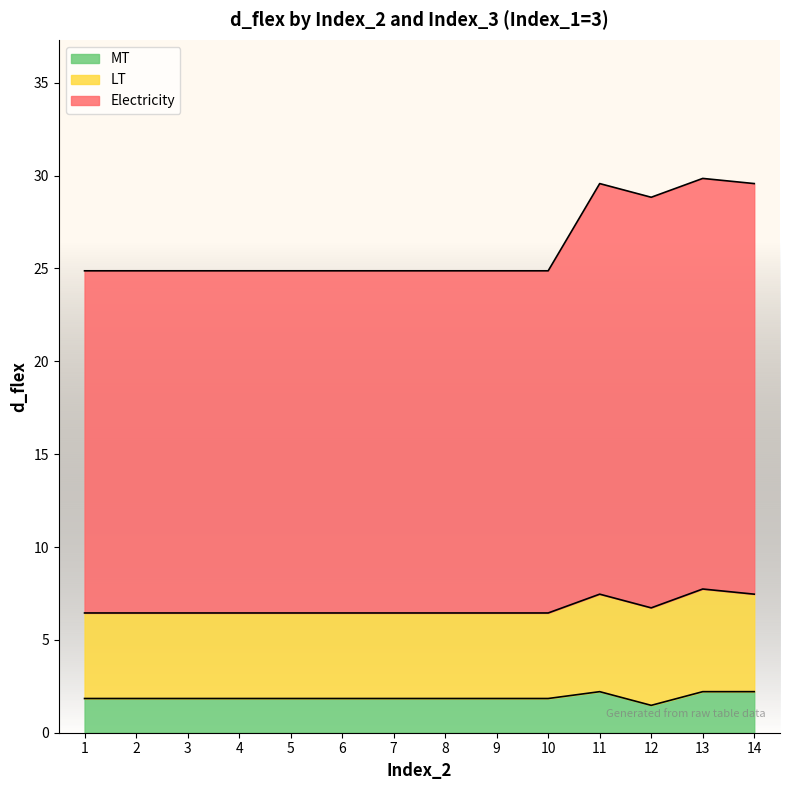

Is the value of Electricity at 13 greater than the value of MT at 5?

Yes